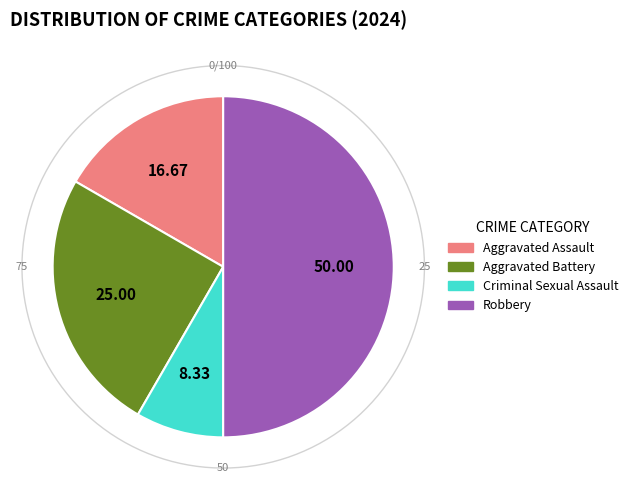

Does any single category account for the majority?

No